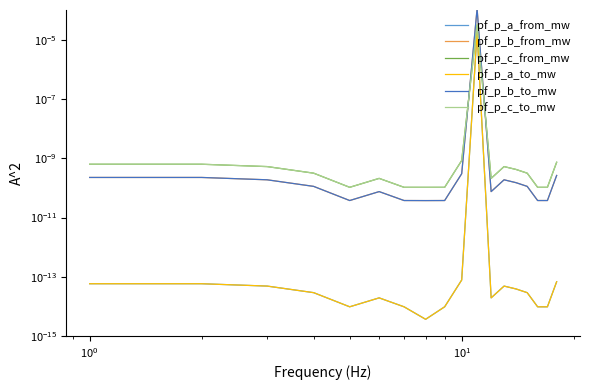

Does the chart display data point markers on the line(s)?

No